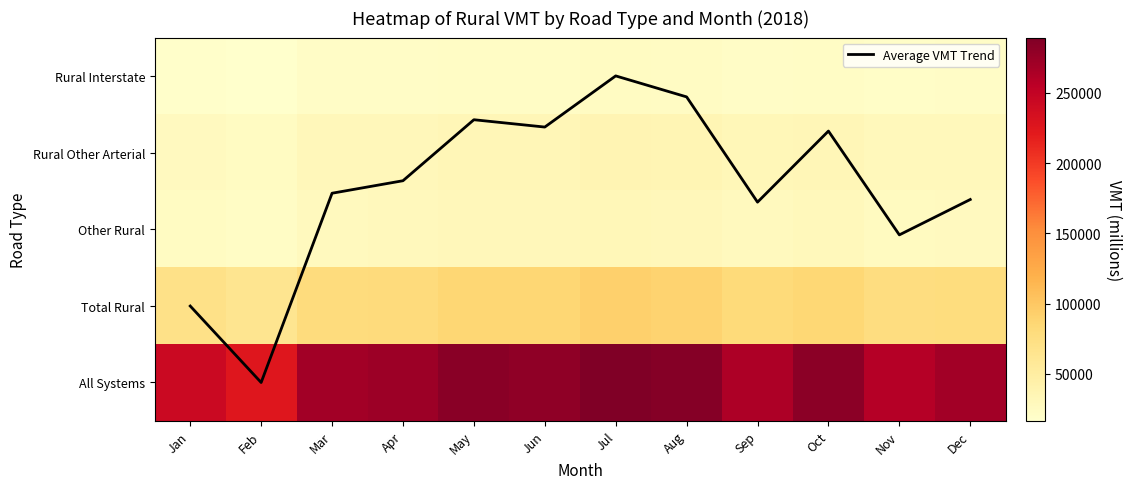

Is it true that Total Rural equals 77745.0 at Dec?

True